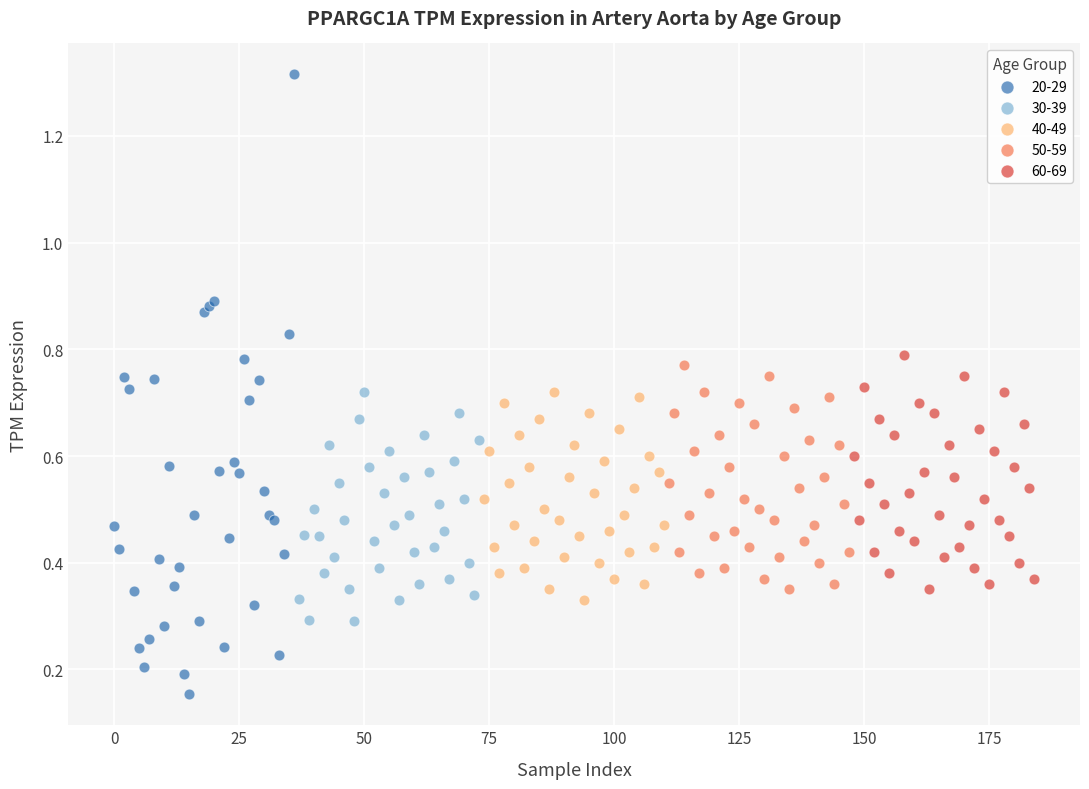

Which series has the largest Y range (max minus min)?

20-29